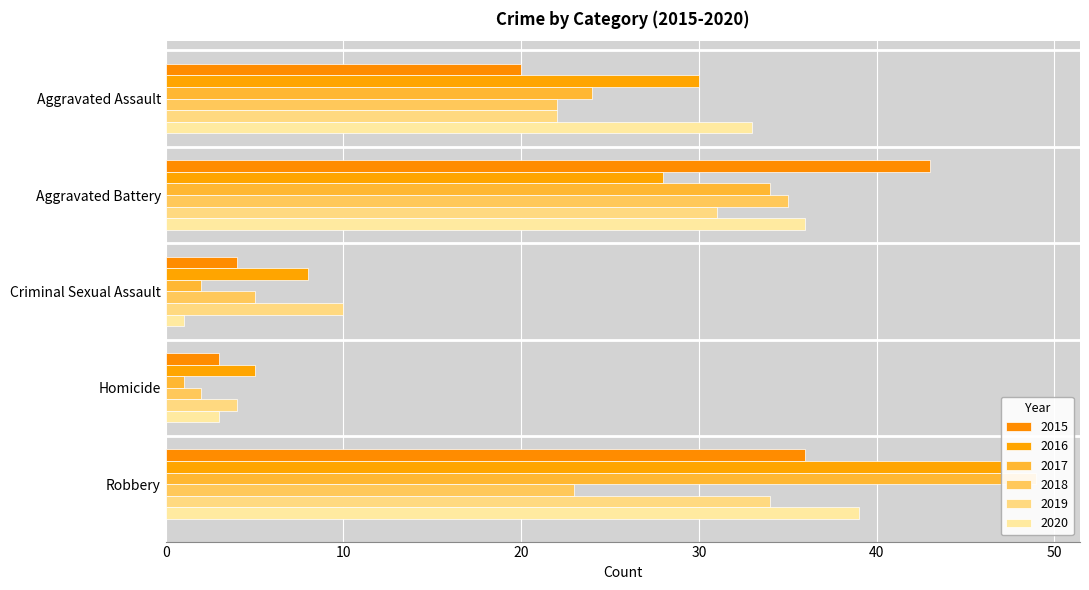

How many categories are shown in the chart?

5